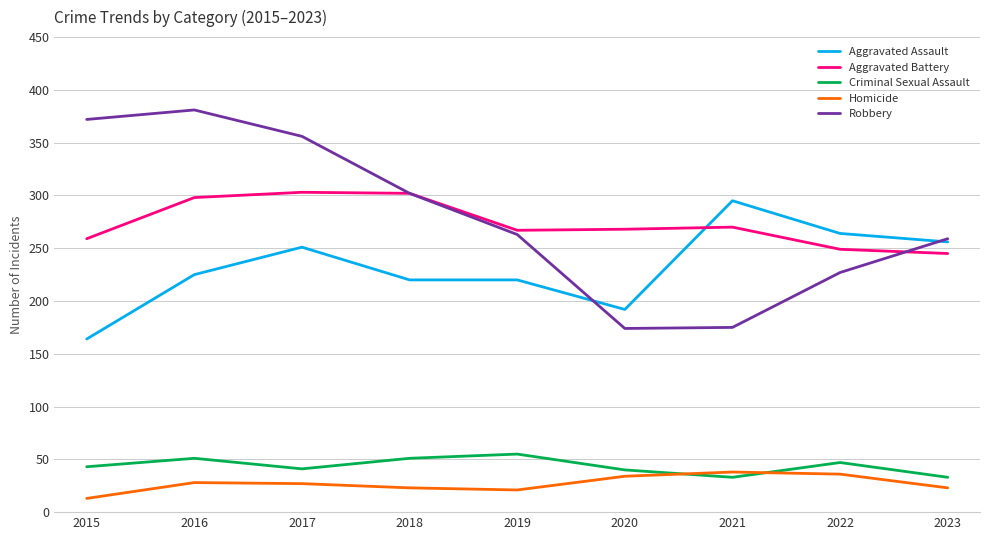

Read the Homicide value at 2022, to the nearest 5.

35